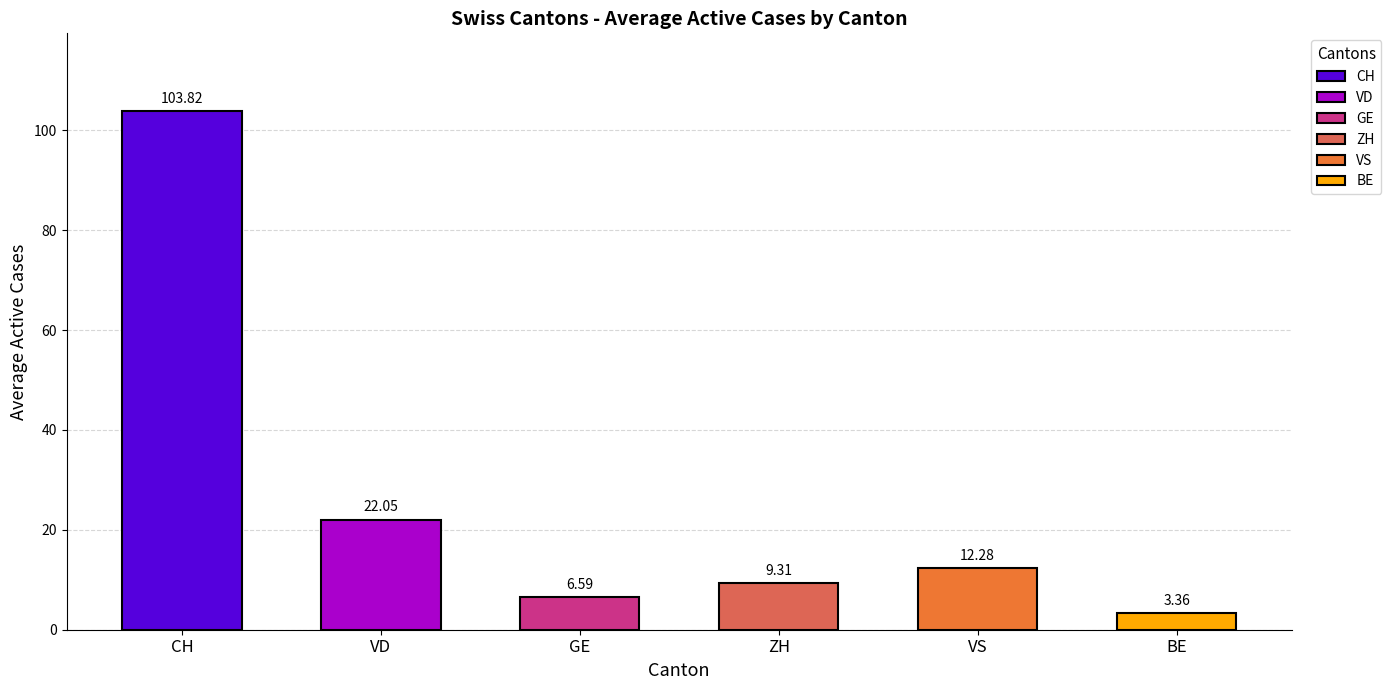

Where is the data nearest to the value 53?

VD